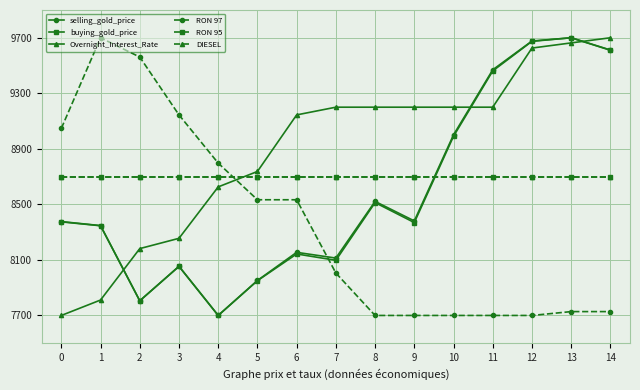

True or false: RON 95 has more than 1 points higher than both neighbors.

False